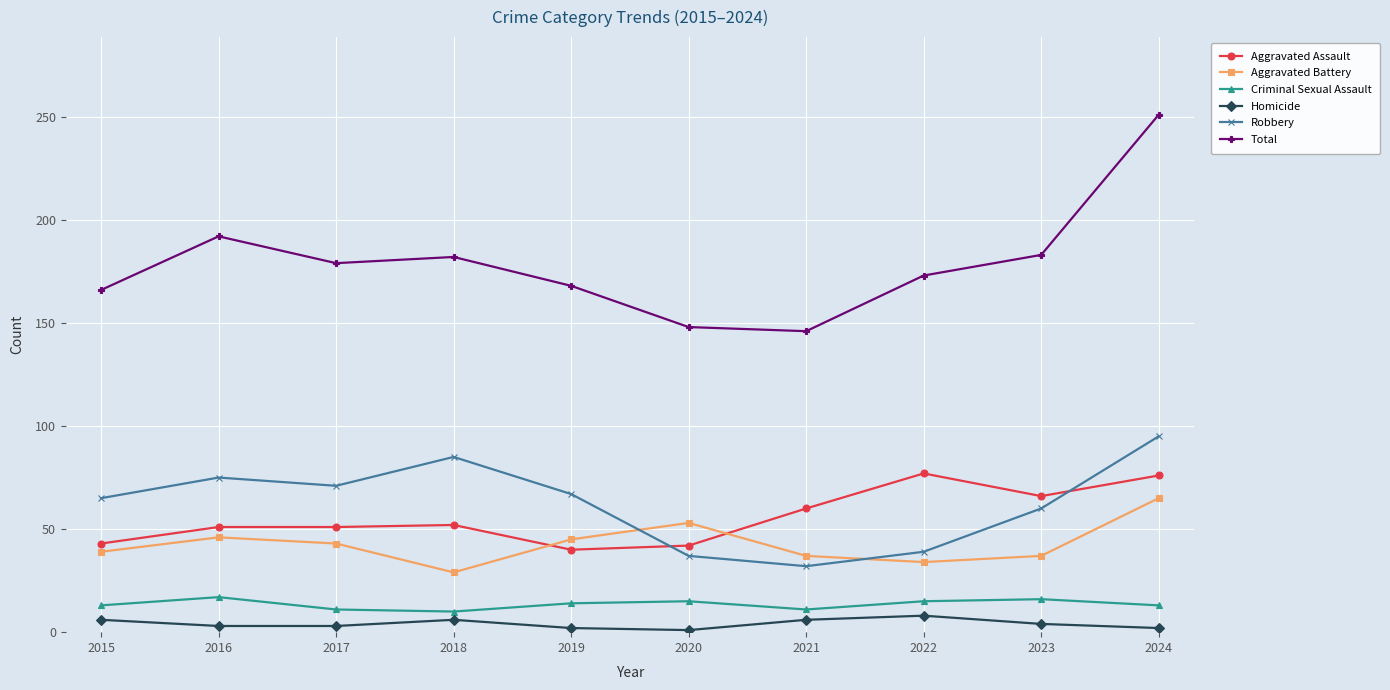

Which category has the highest value across all series?

2024